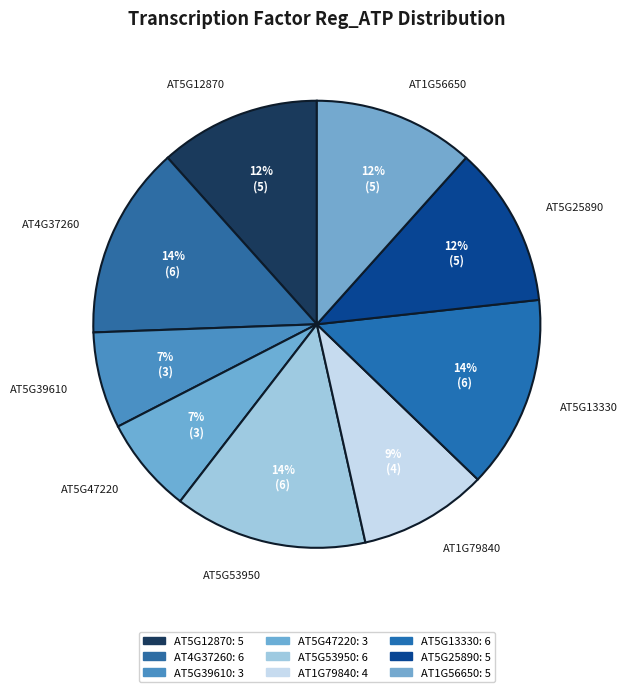

Which has a higher value, AT5G39610 or AT5G13330?

AT5G13330